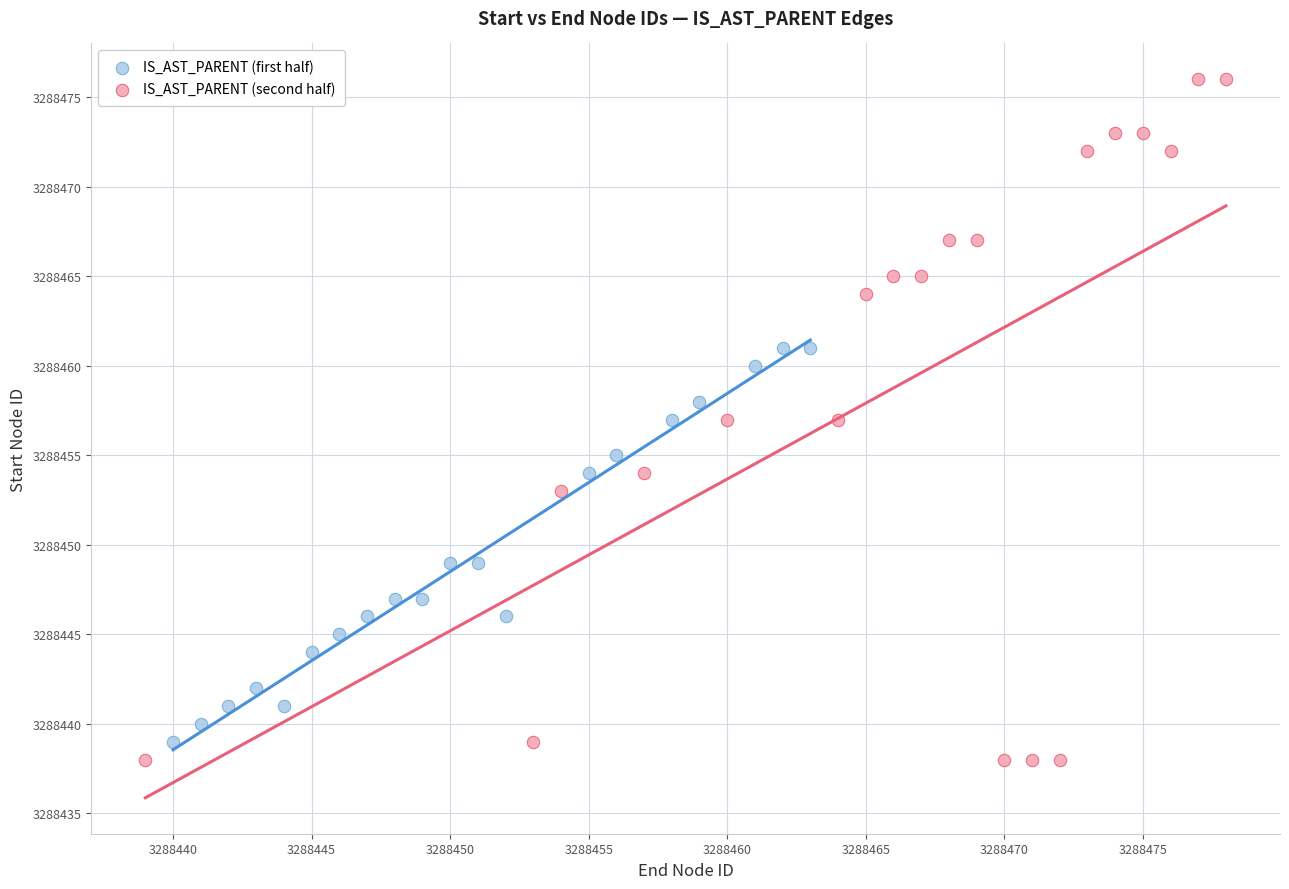

What are all the series names shown in the legend?

IS_AST_PARENT (first half), IS_AST_PARENT (second half)